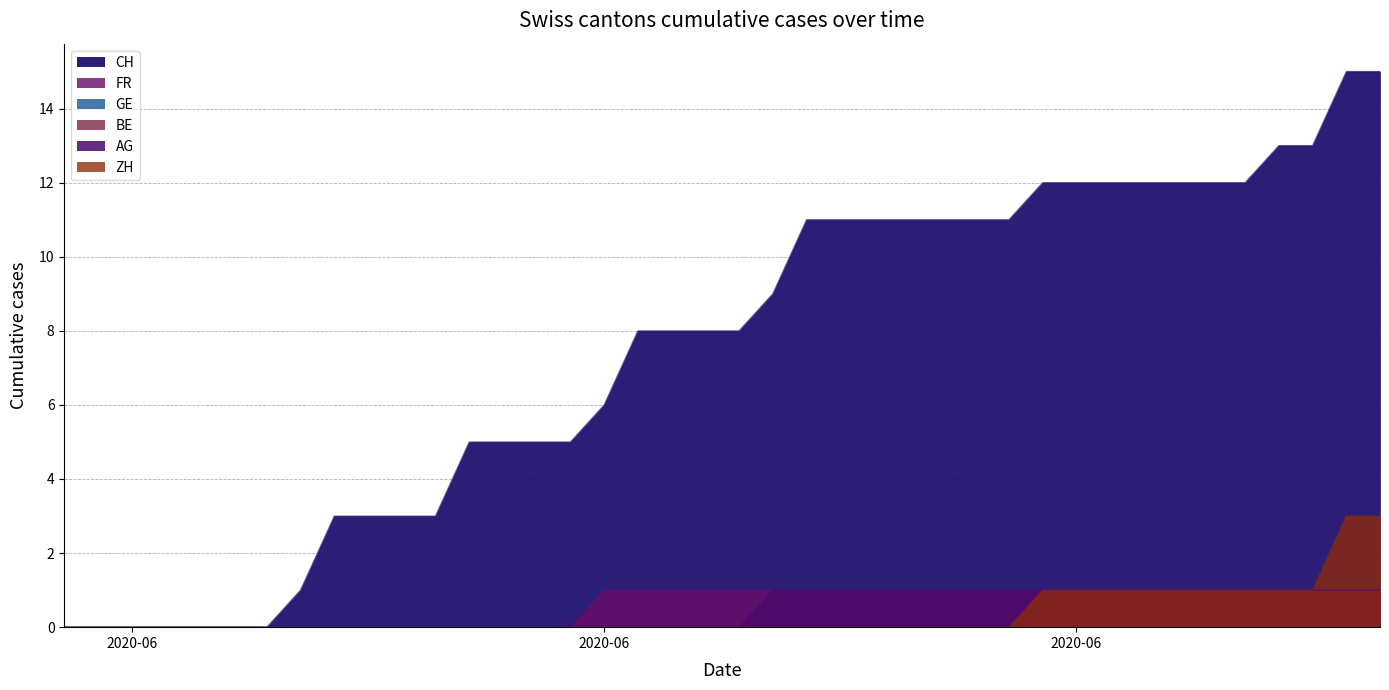

The value of ZH at 2020-06-17 is 2. True or false?

False